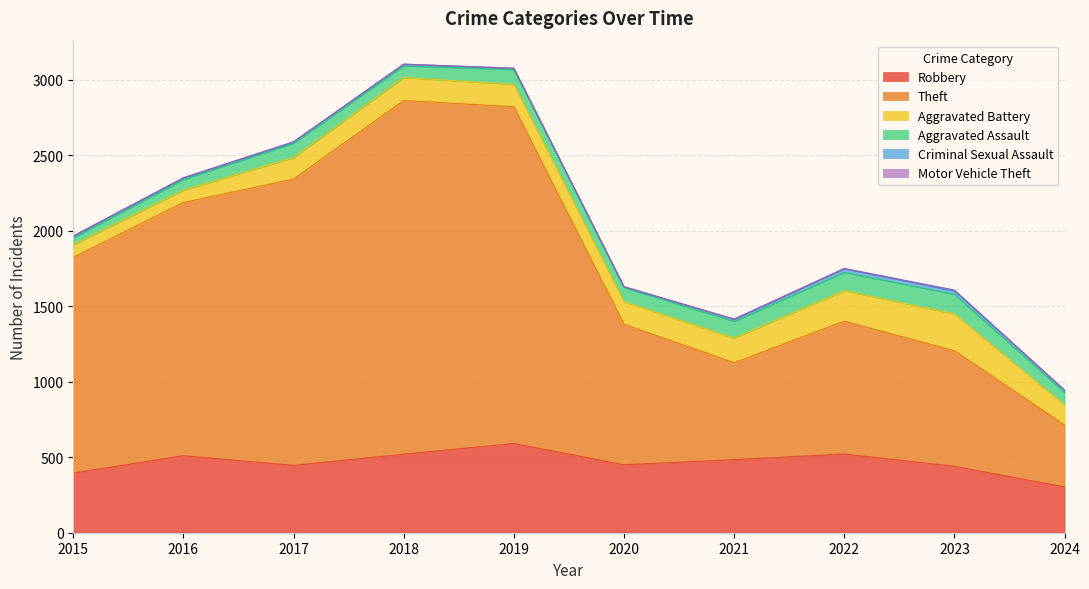

In Robbery, how many points are lower than both neighbors (excluding endpoints)?

2